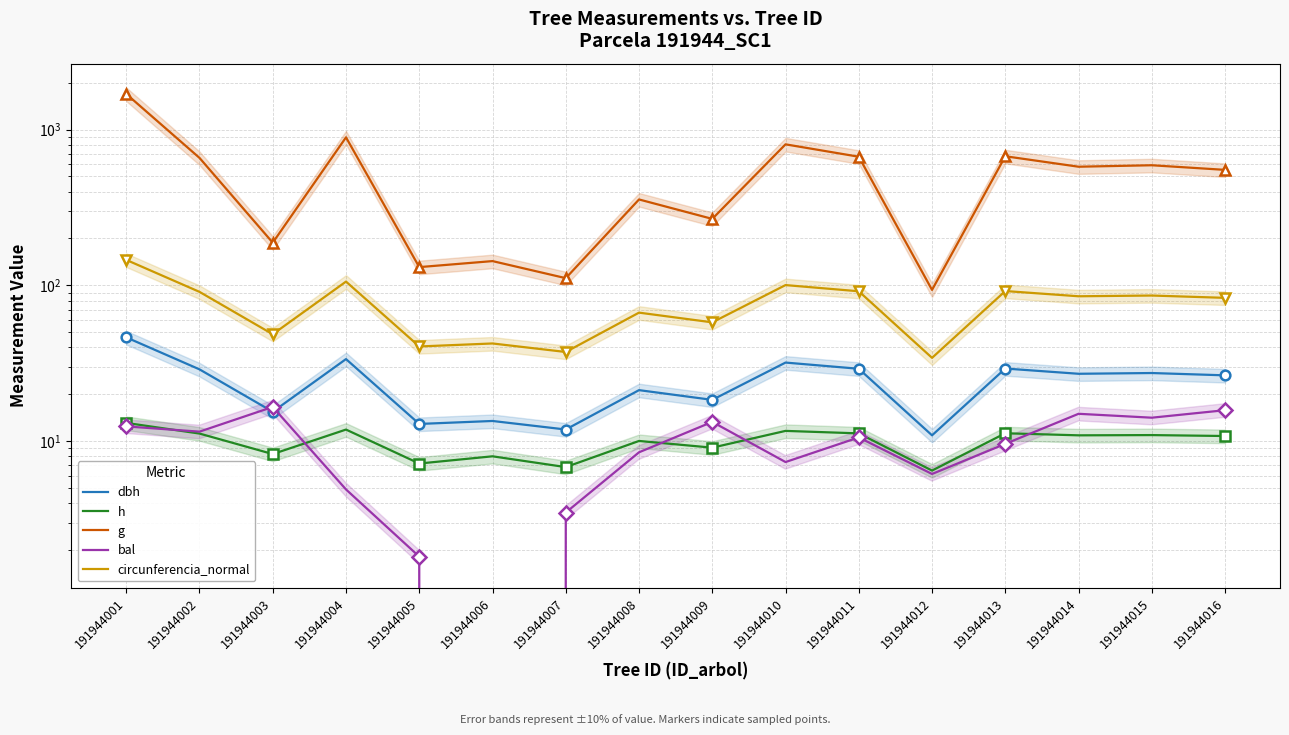

The value of dbh at 191944005 is 8.8. True or false?

False